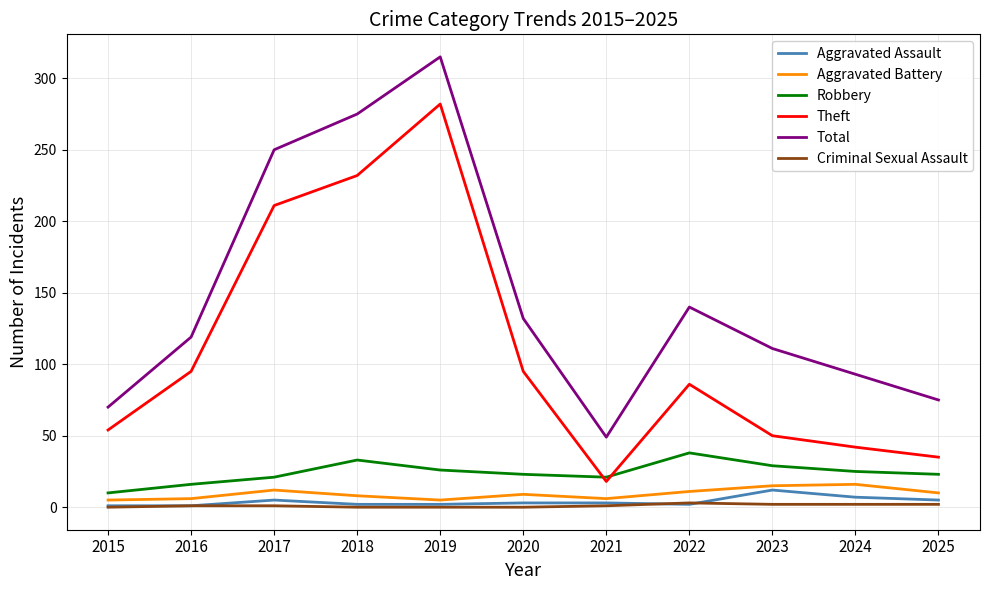

Which series has the widest spread of values?

Total